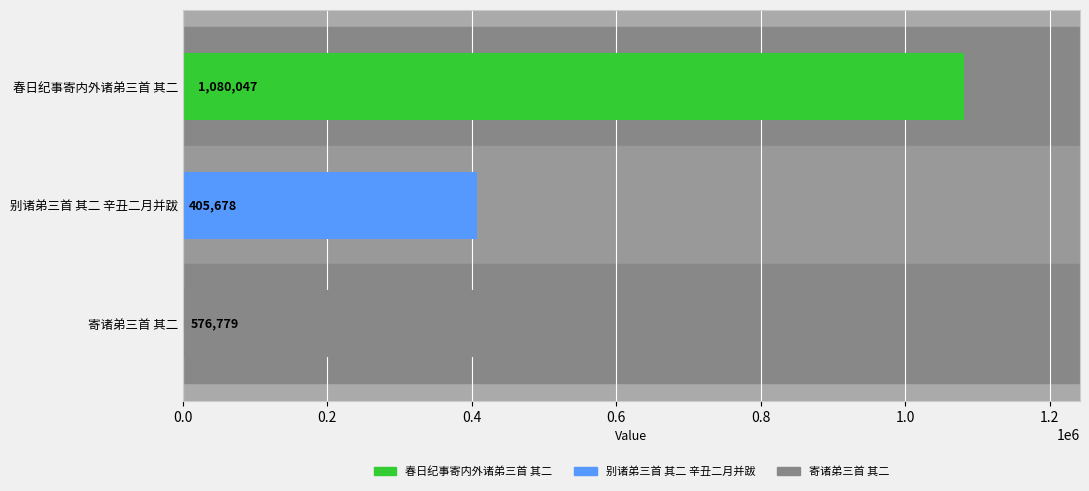

Which label corresponds to the smallest value in the chart?

别诸弟三首 其二 辛丑二月并跋